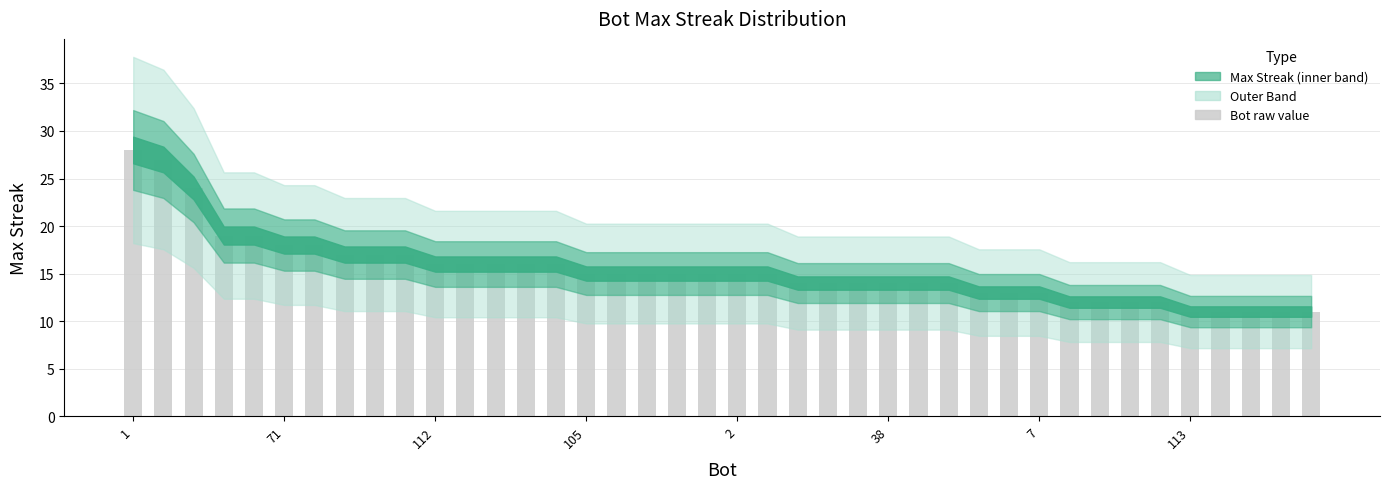

What is the smallest value displayed?

11